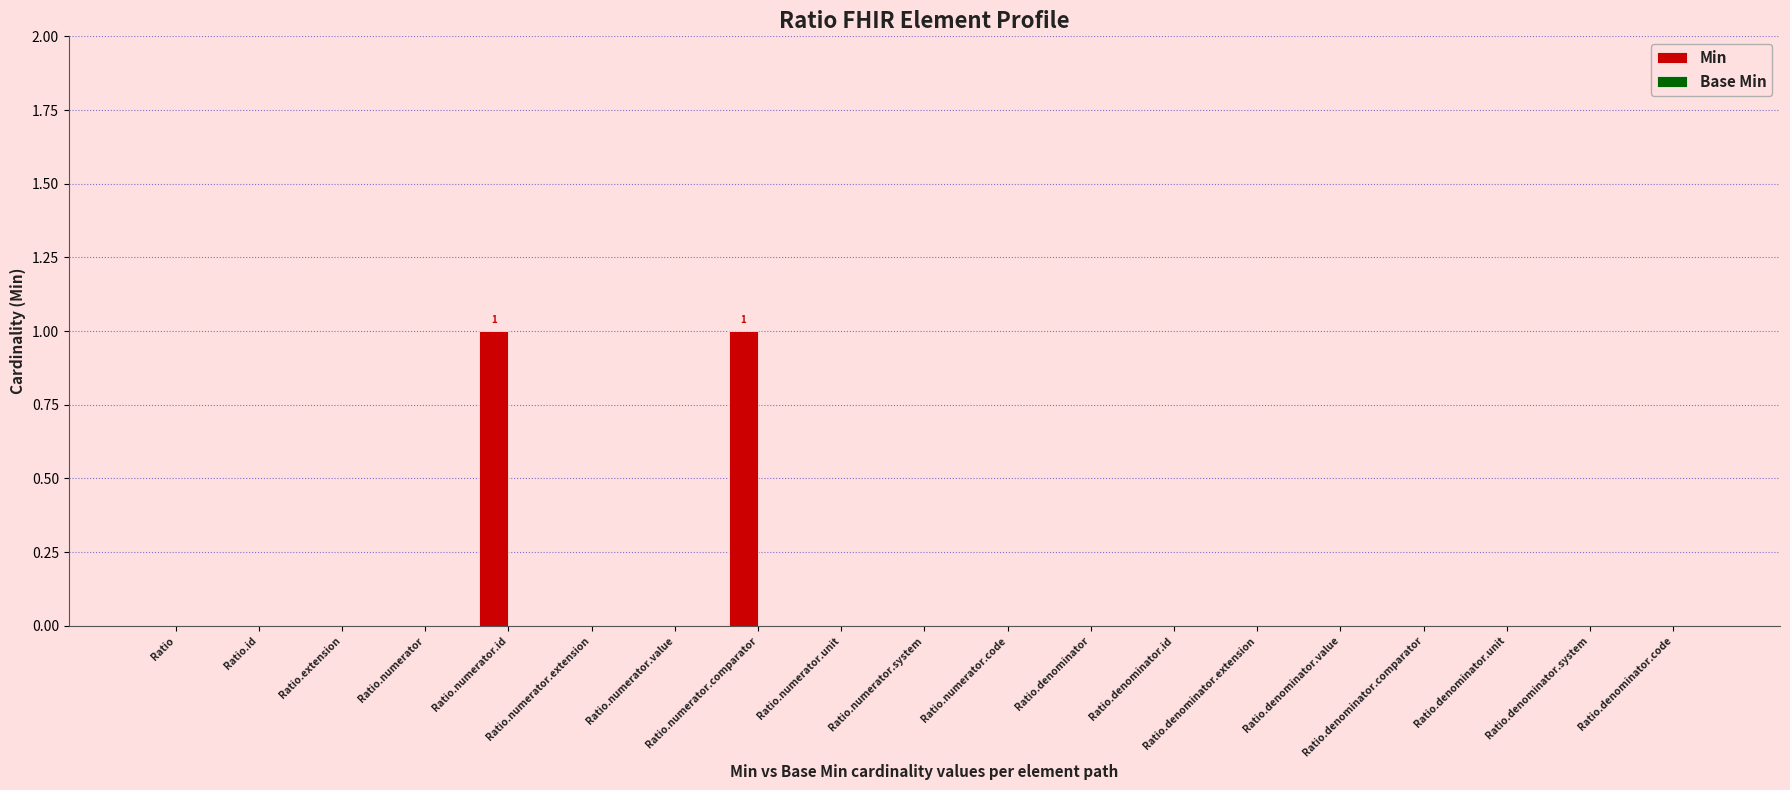

Are the bars horizontal?

No